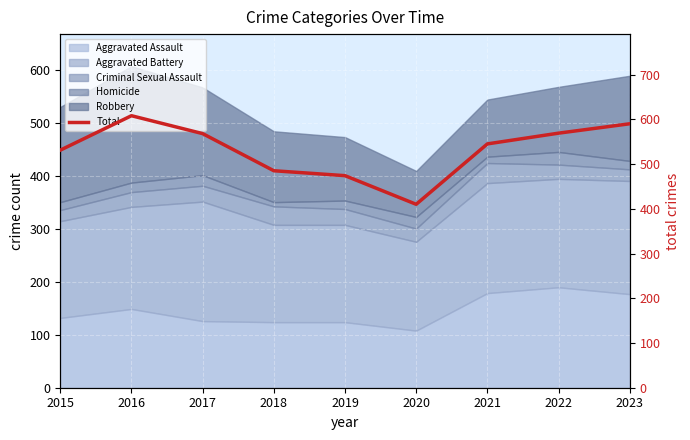

Rank the categories by value from highest to lowest.

2016, 2023, 2022, 2017, 2021, 2015, 2018, 2019, 2020